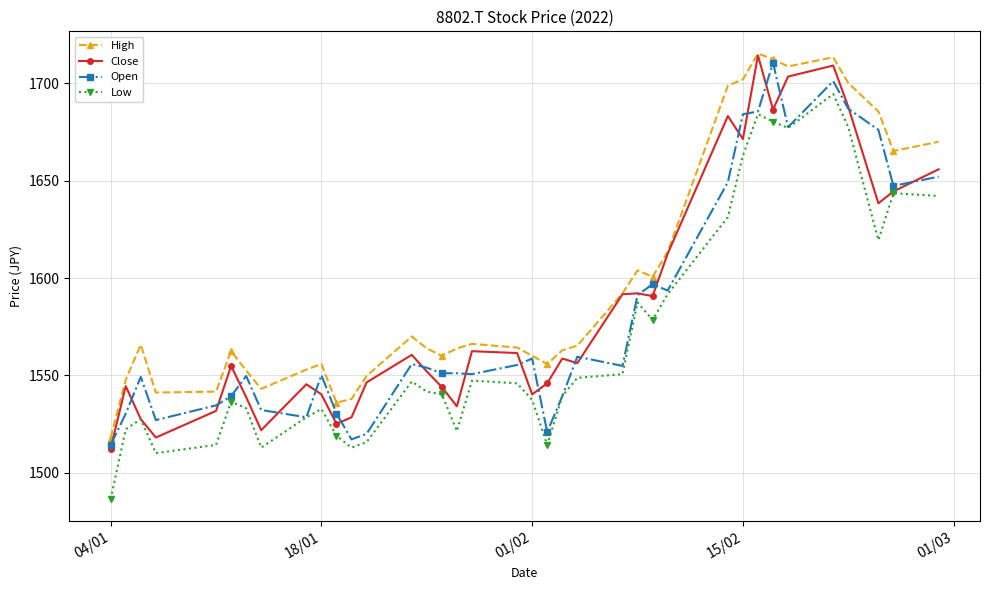

What is the lowest value of the High series?

1518.2